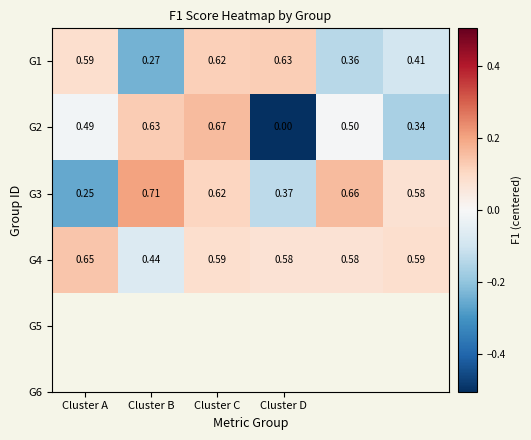

How many categories are shown in the chart?

6